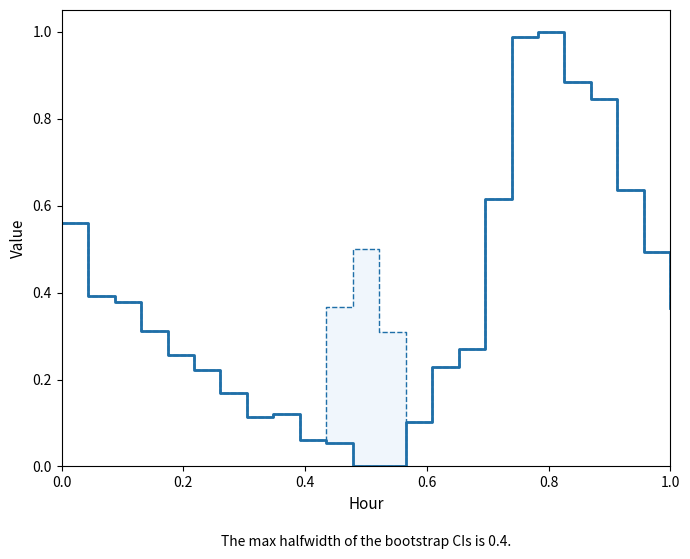

How many interior local peaks does the Upper CI series have?

3